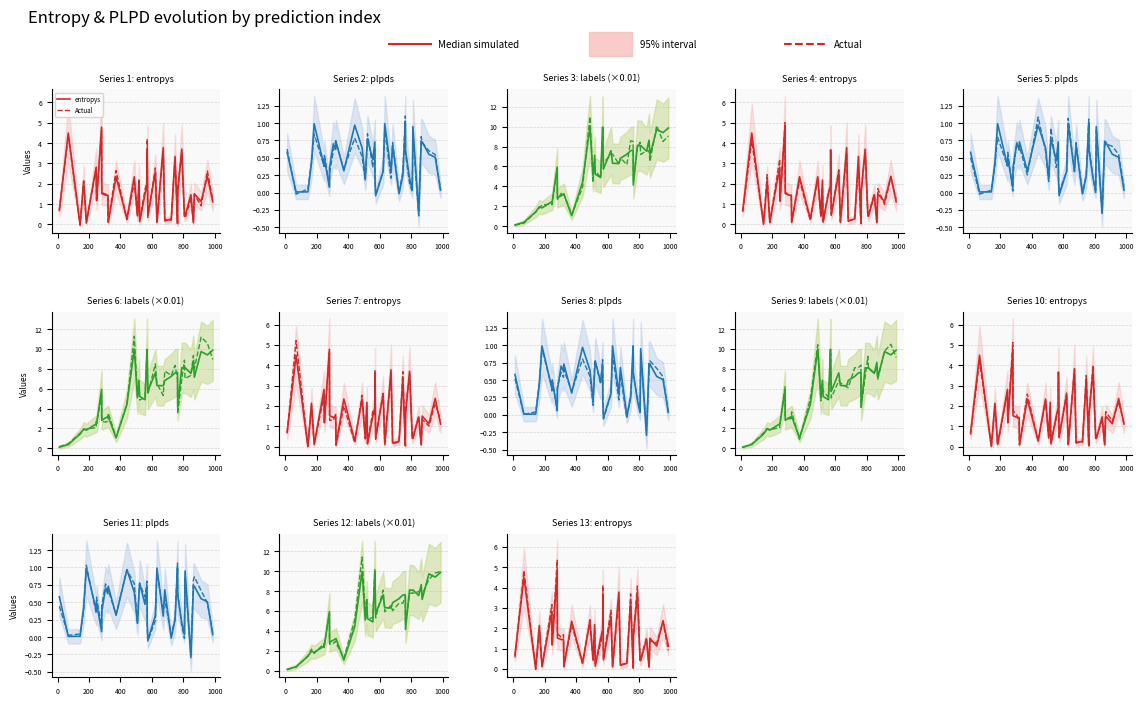

How many values in the labels (×0.01) series exceed 6?

20